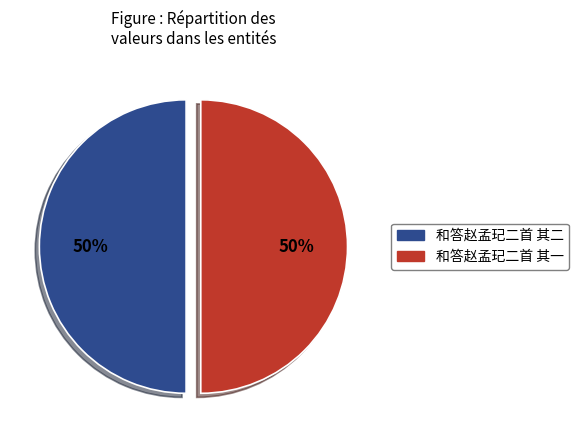

Is the sum of 和答赵孟玘二首 其一 and 和答赵孟玘二首 其二 greater than half?

Yes